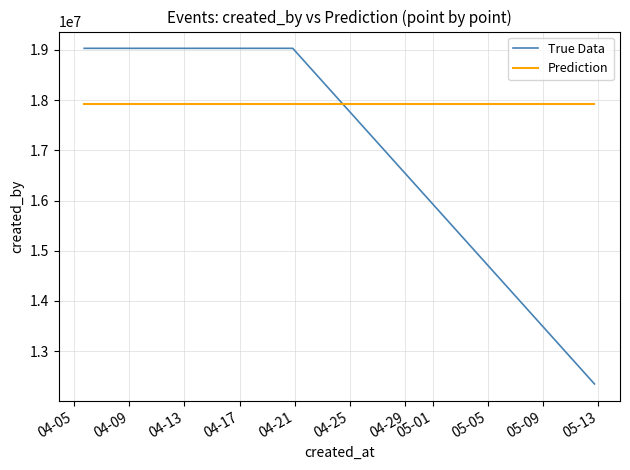

After their last crossing, which series has the higher values: Prediction or True Data?

Prediction